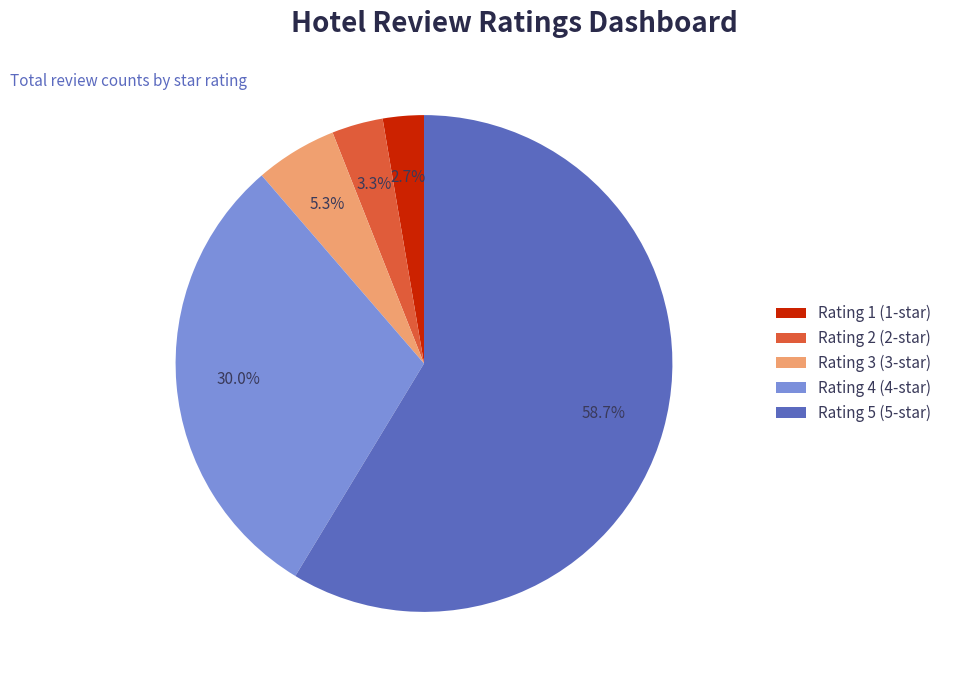

Which category accounts for the majority?

Rating 5